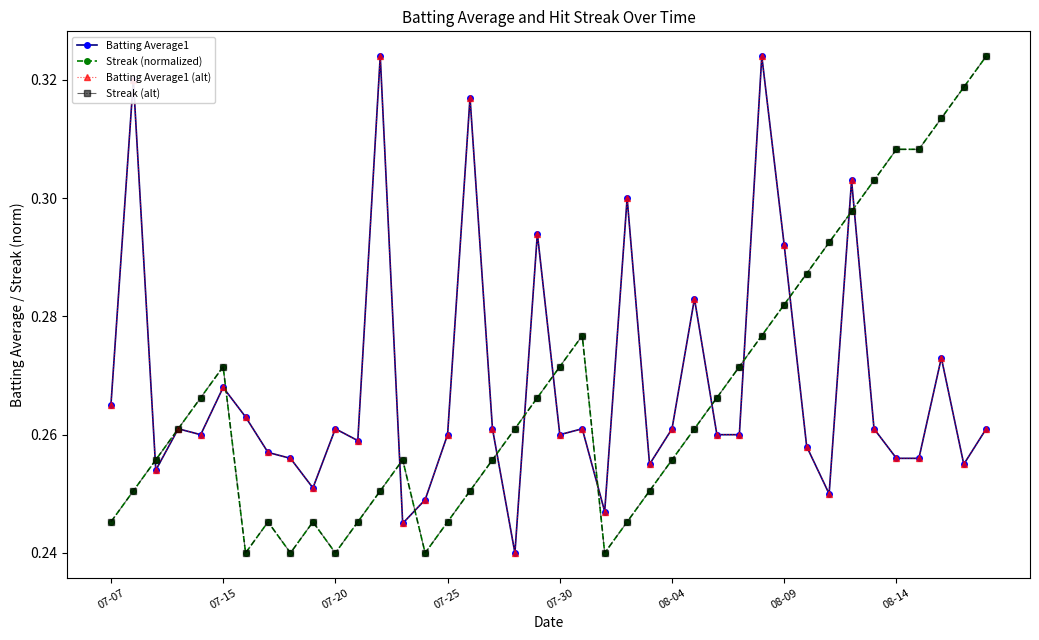

Is this an area chart (filled region under the line)?

No